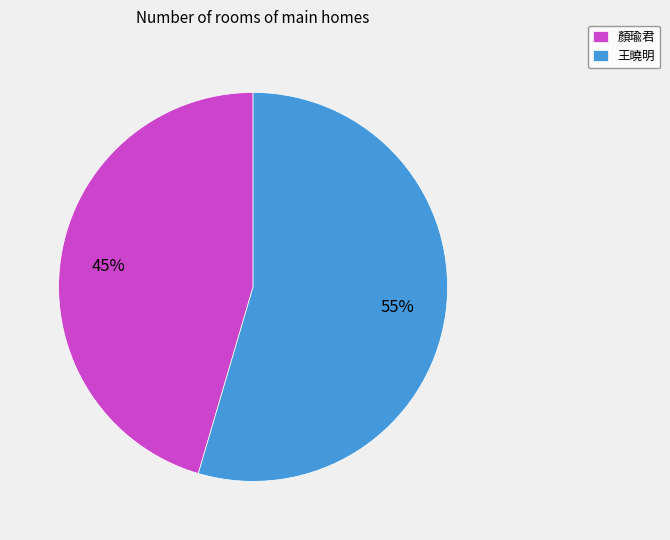

Do 顏瑜君 and 王曉明 together represent more than half of the pie?

Yes